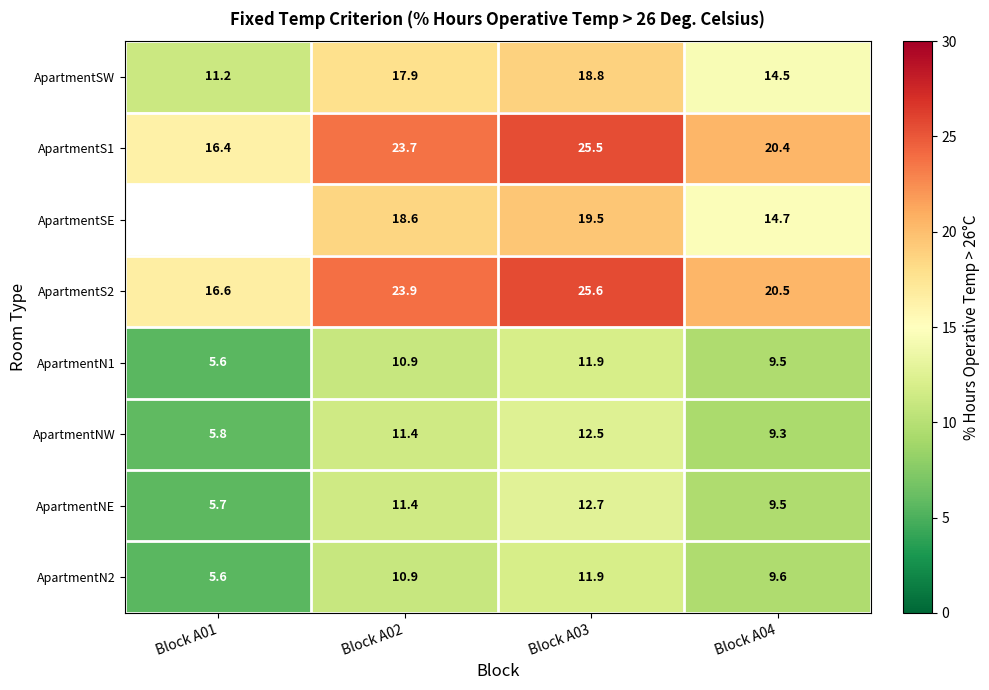

What is the difference between the second highest and minimum values in the ApartmentN2 series?

5.3